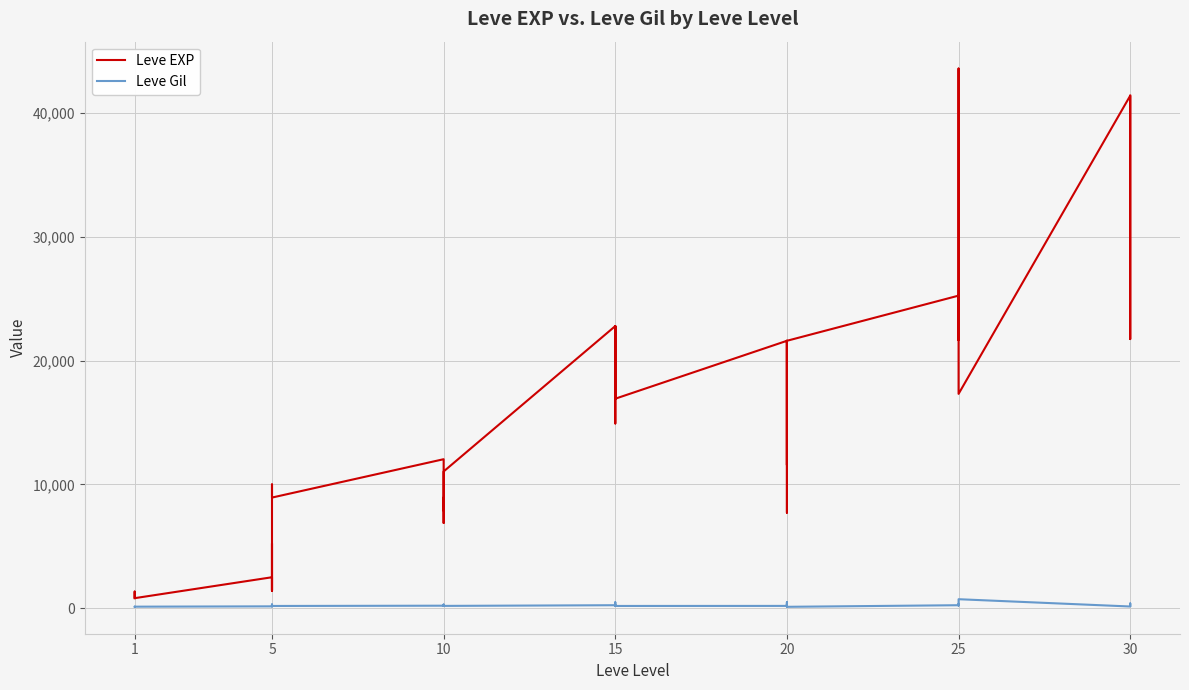

True or false: Leve Gil and Leve EXP intersect in this chart.

False